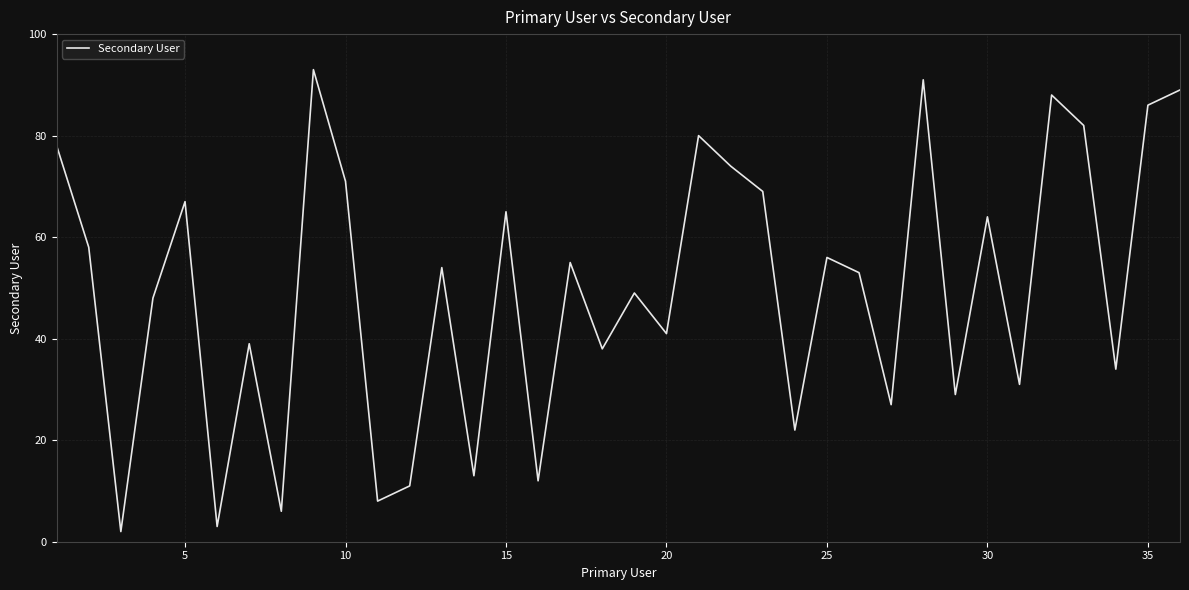

What is the greatest value displayed?

93